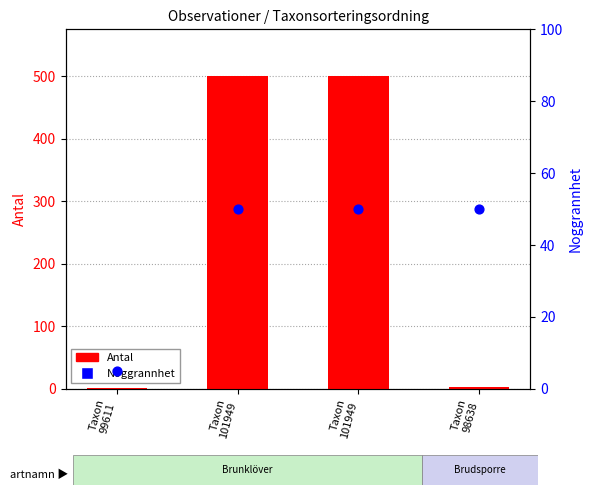

Is the value of Noggrannhet at Taxon
99611 greater than the value of Antal at Taxon
101949?

No